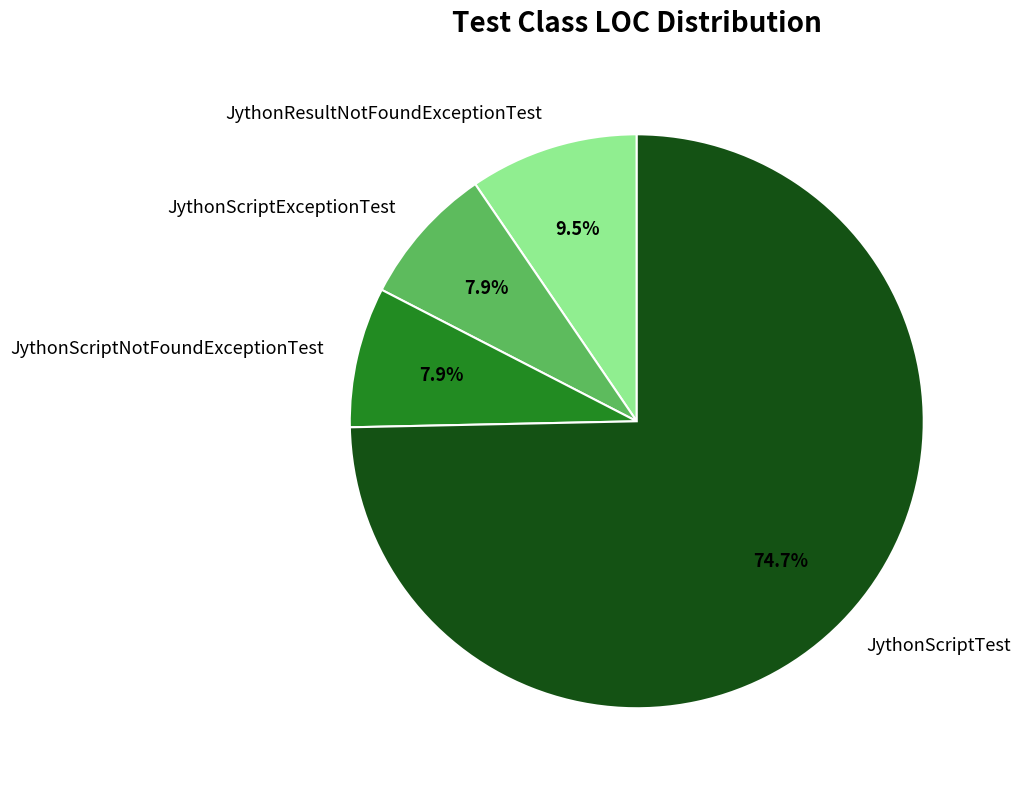

Count the number of slices in the pie.

4